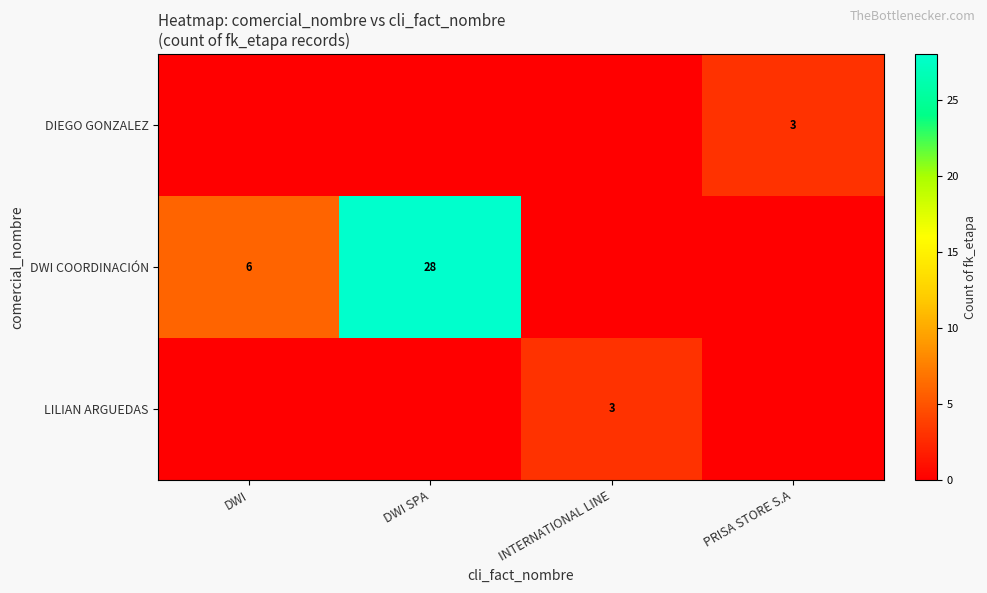

At how many categories does at least one series exceed 16?

1